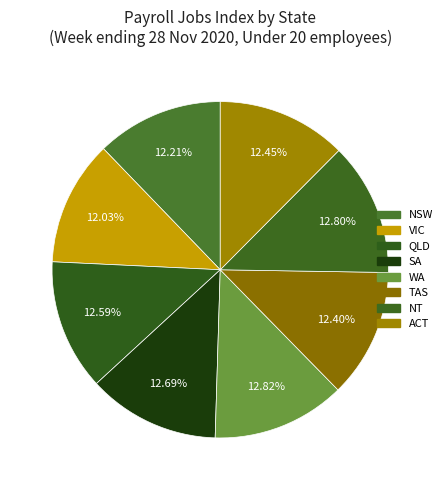

To the nearest percent, what is the combined percentage of NSW and ACT?

25%